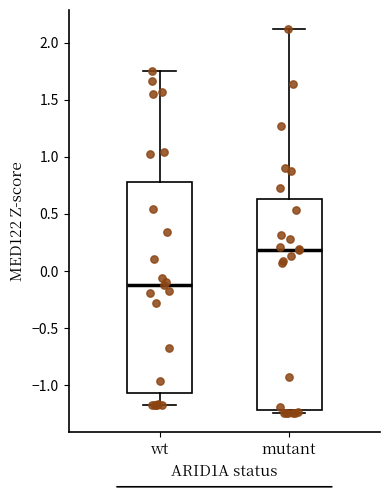

Which box has the lowest median line?

wt